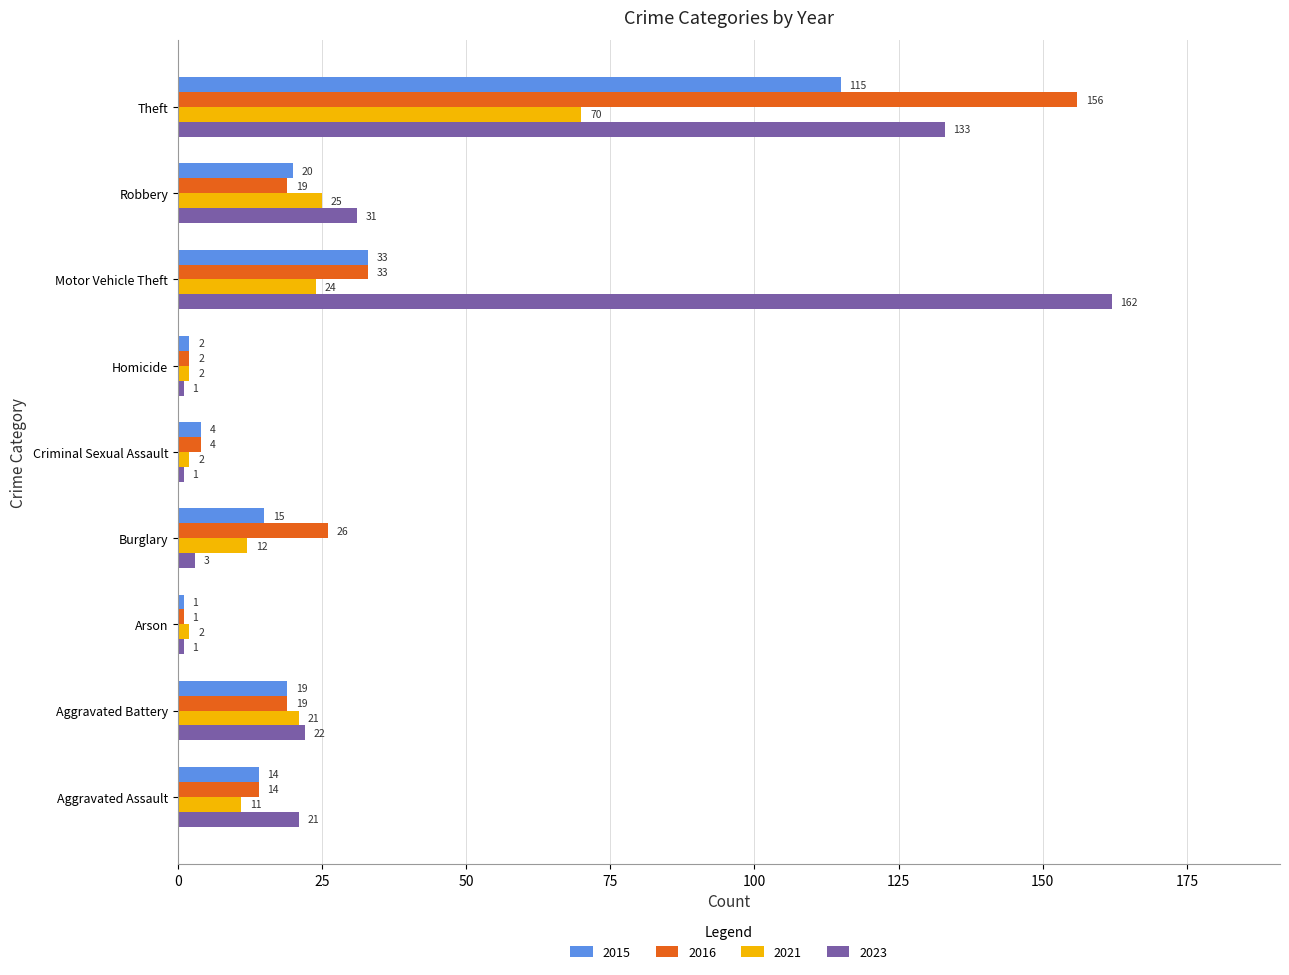

At which category is the sum across all series the highest?

Theft